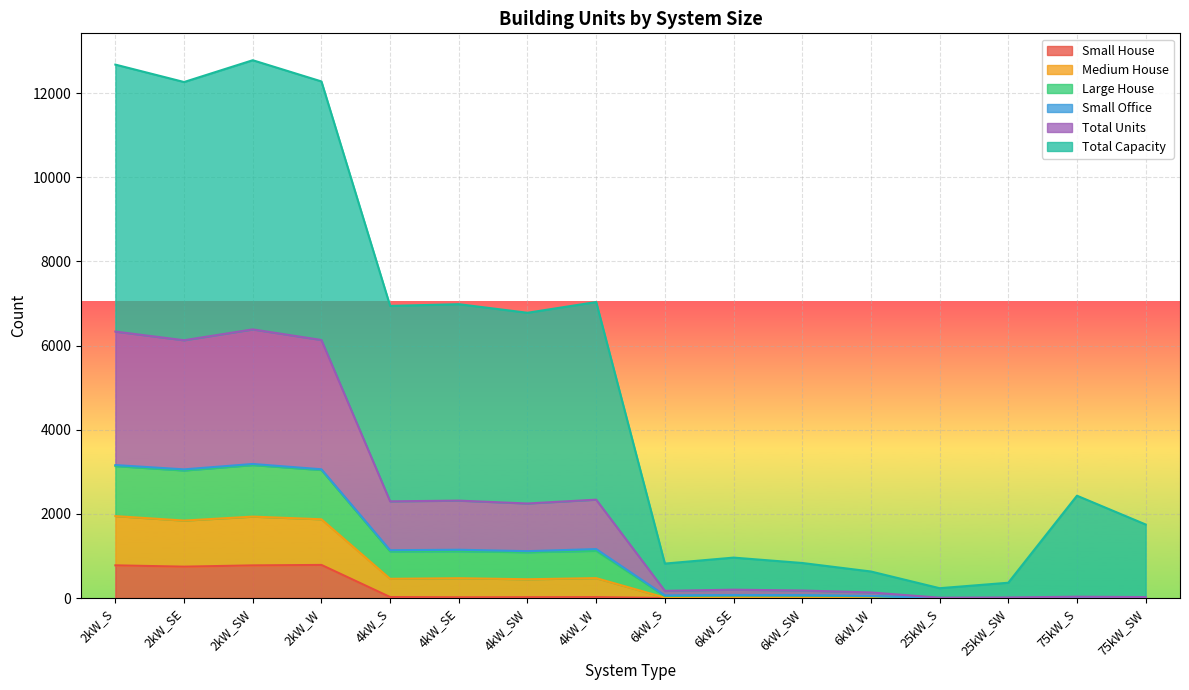

Rank the categories by Large House value from highest to lowest.

2kW_SW, 2kW_S, 2kW_W, 2kW_SE, 4kW_W, 4kW_SE, 4kW_S, 4kW_SW, 75kW_S, 75kW_SW, 6kW_SE, 6kW_SW, 6kW_S, 6kW_W, 25kW_SW, 25kW_S